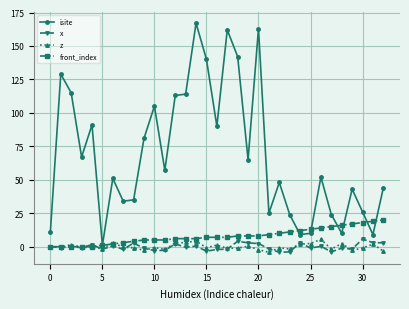

Count the number of data series in this chart.

4